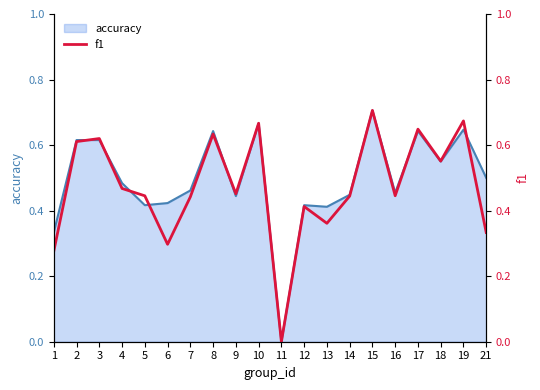

Where is the data nearest to the value 0?

11